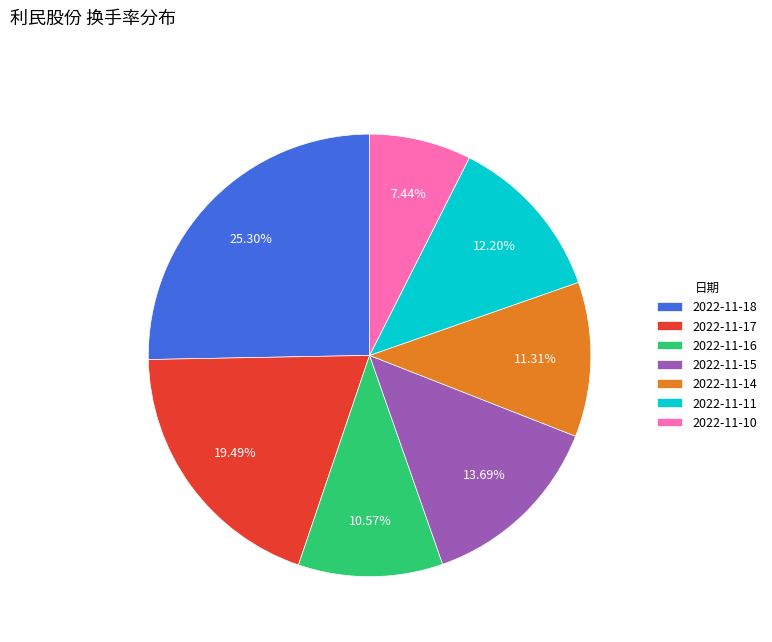

Does 2022-11-16 represent more than half of the total?

No